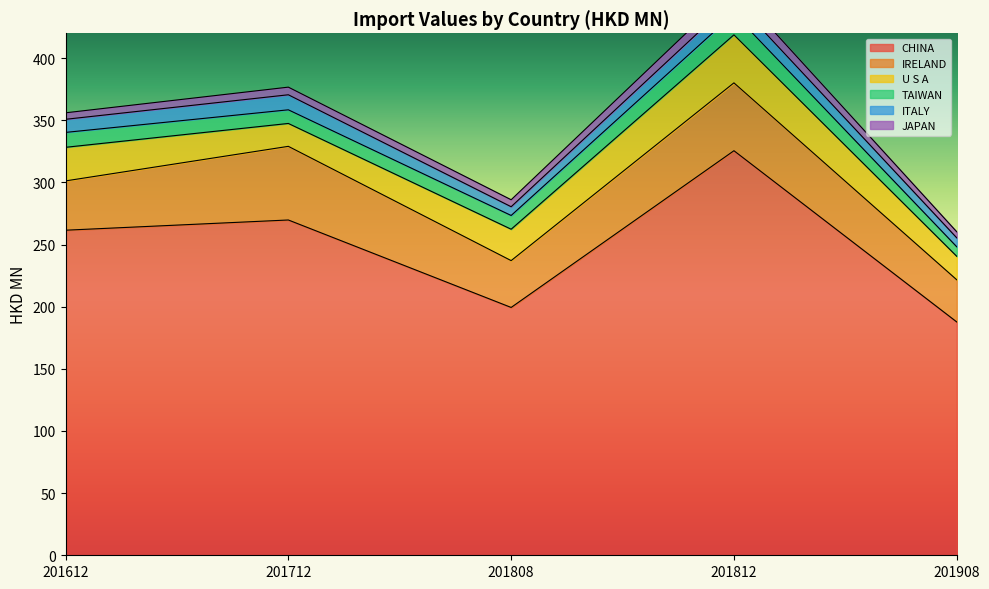

How many interior local valleys does the IRELAND series have?

1